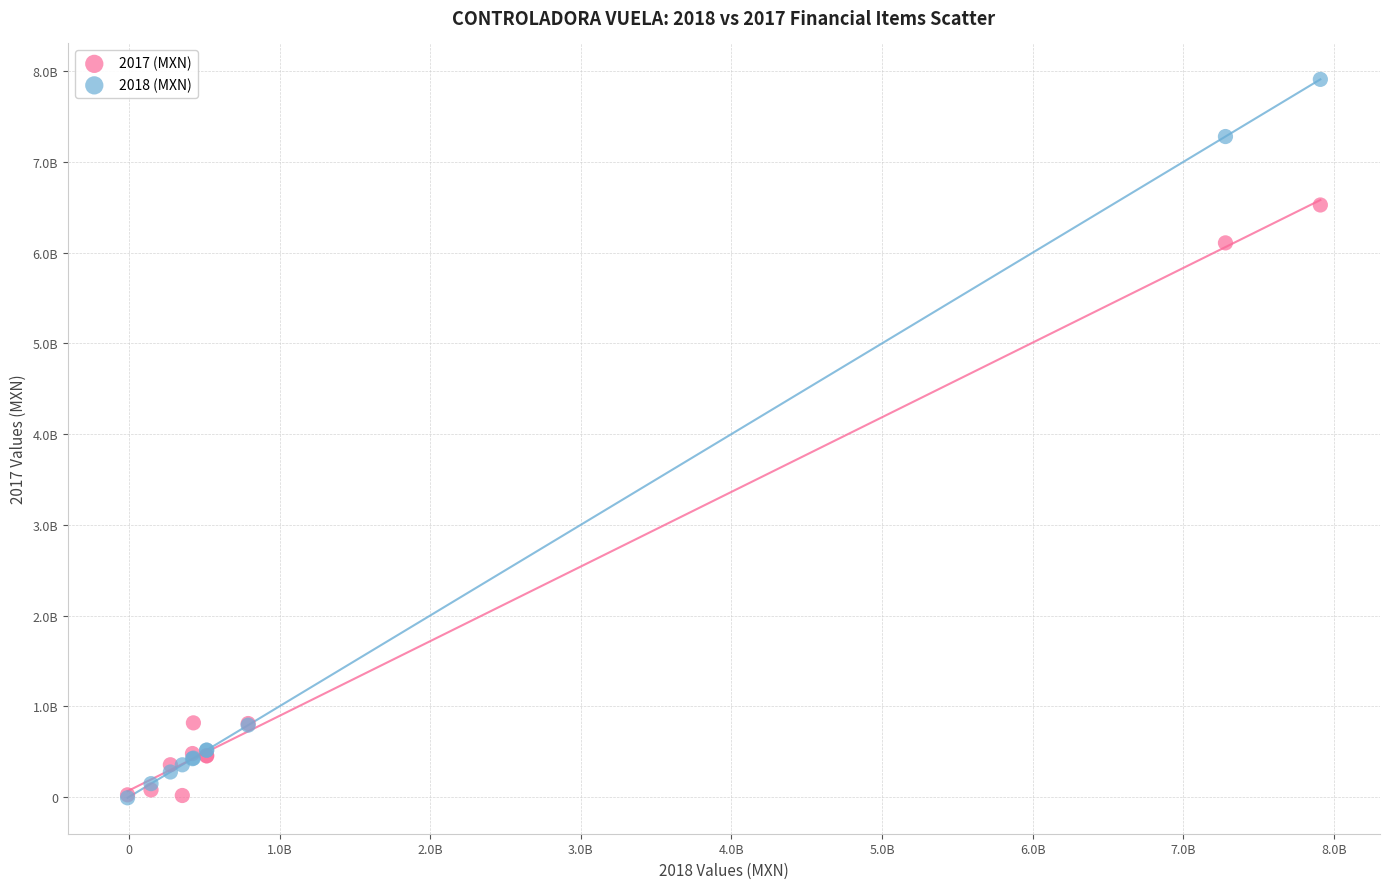

What are all the series names shown in the legend?

2017 (MXN), 2018 (MXN)